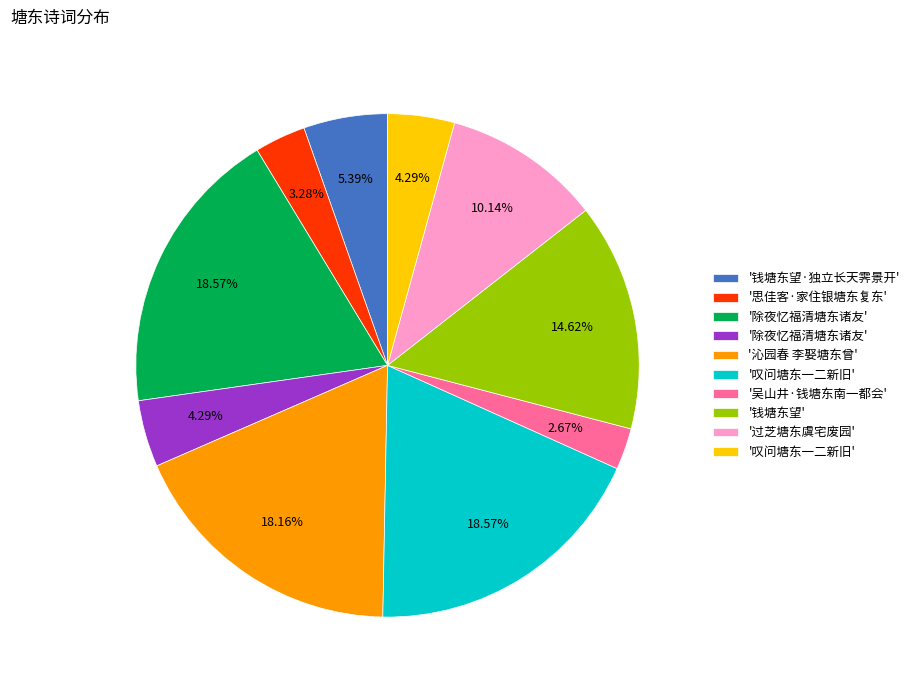

How many slices are in this pie chart?

10